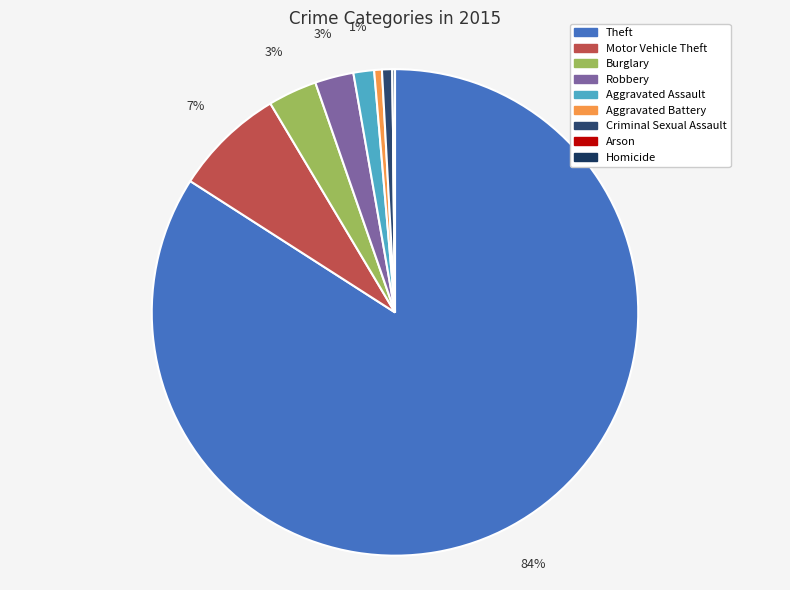

The Criminal Sexual Assault slice represents 1% of the pie. True or false?

True